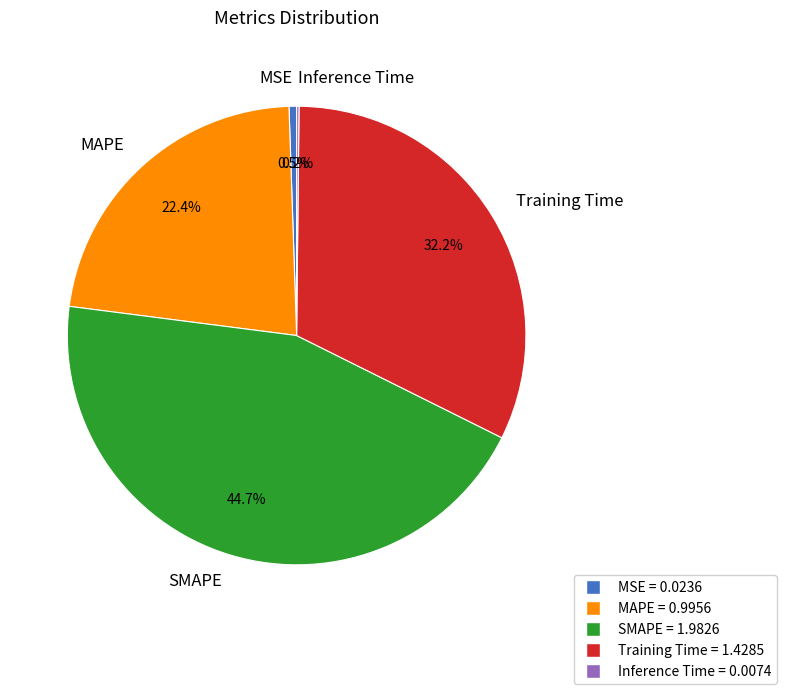

Does any single category account for the majority?

No